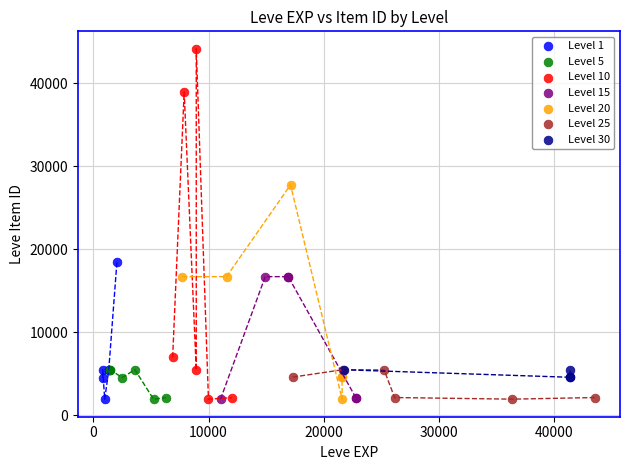

What are all the series names shown in the legend?

Level 1, Level 5, Level 10, Level 15, Level 20, Level 25, Level 30